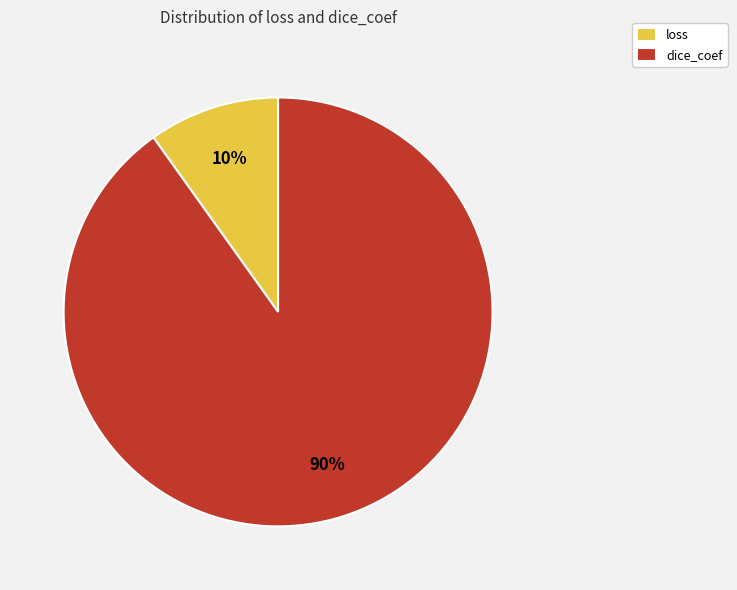

What percentage is the loss slice, to the nearest percent?

10%